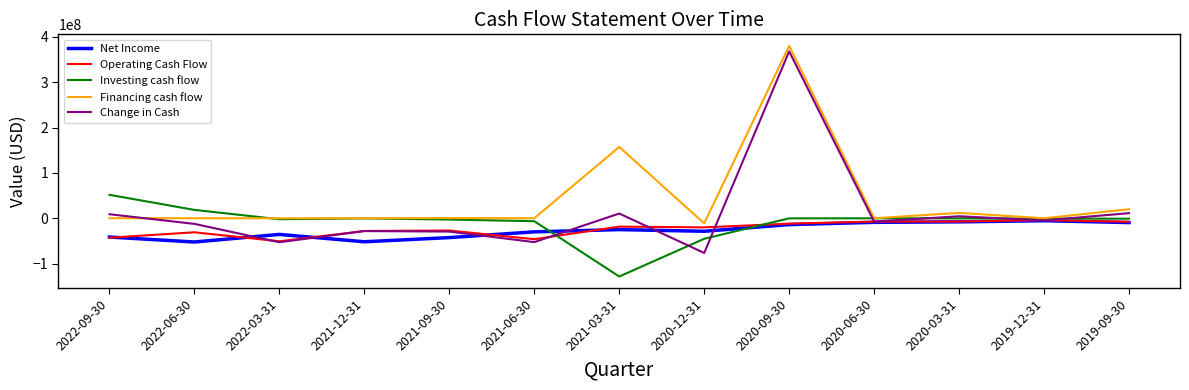

What are all the series names shown in the legend?

Net Income, Operating Cash Flow, Investing cash flow, Financing cash flow, Change in Cash